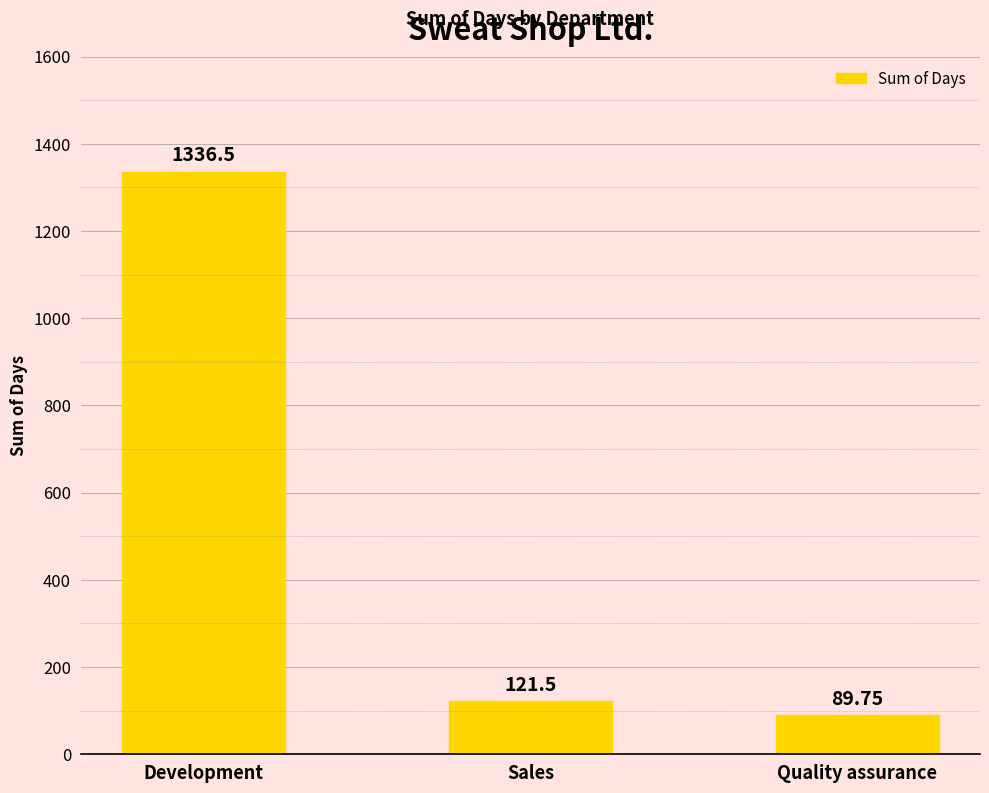

What is the label of the 2nd bar from the left?

Sales